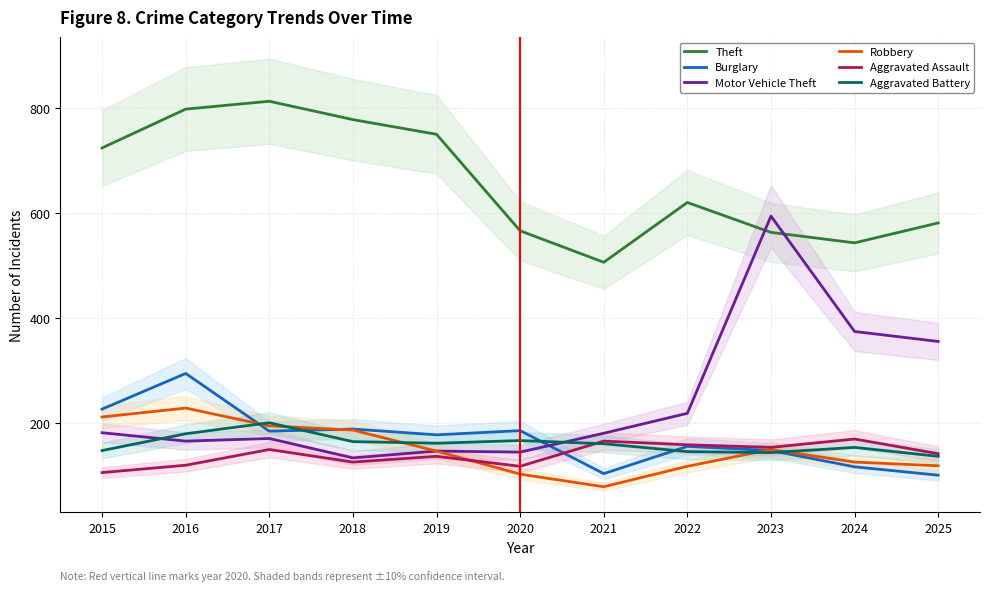

At which label is Aggravated Battery closest to 168?

2020